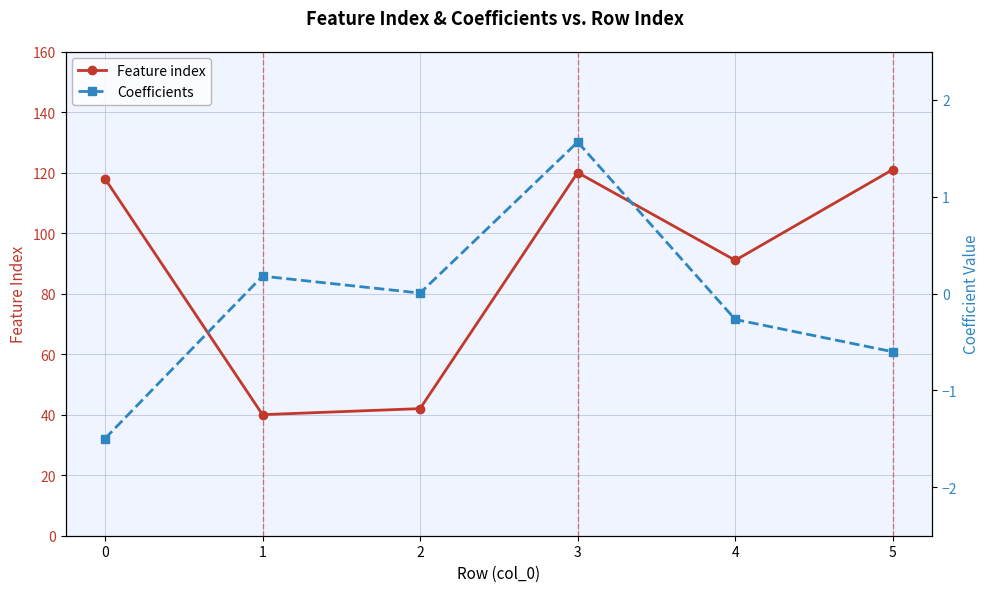

What is the difference between the highest and lowest values at 3?

118.4